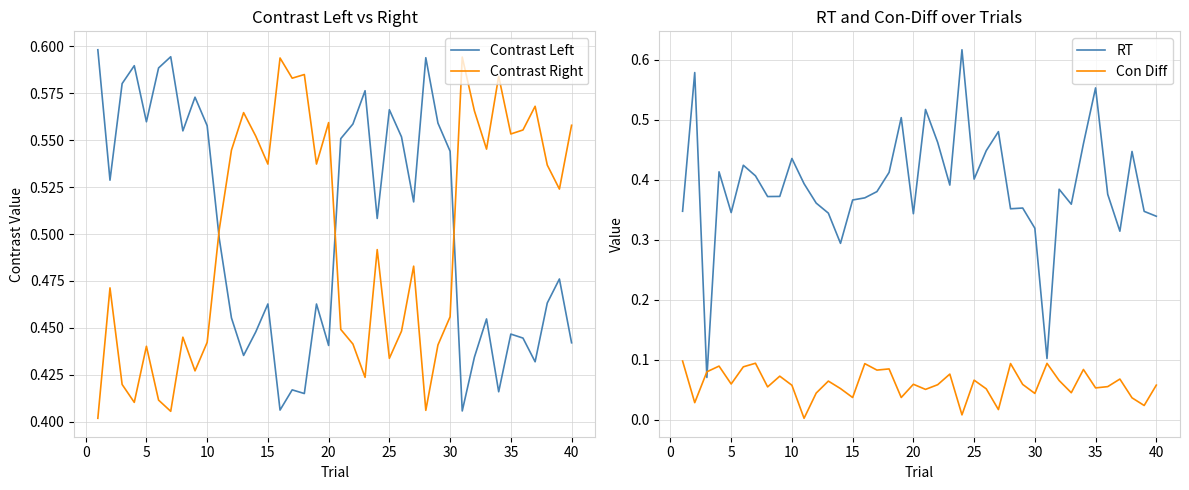

How many series are shown in this chart?

4